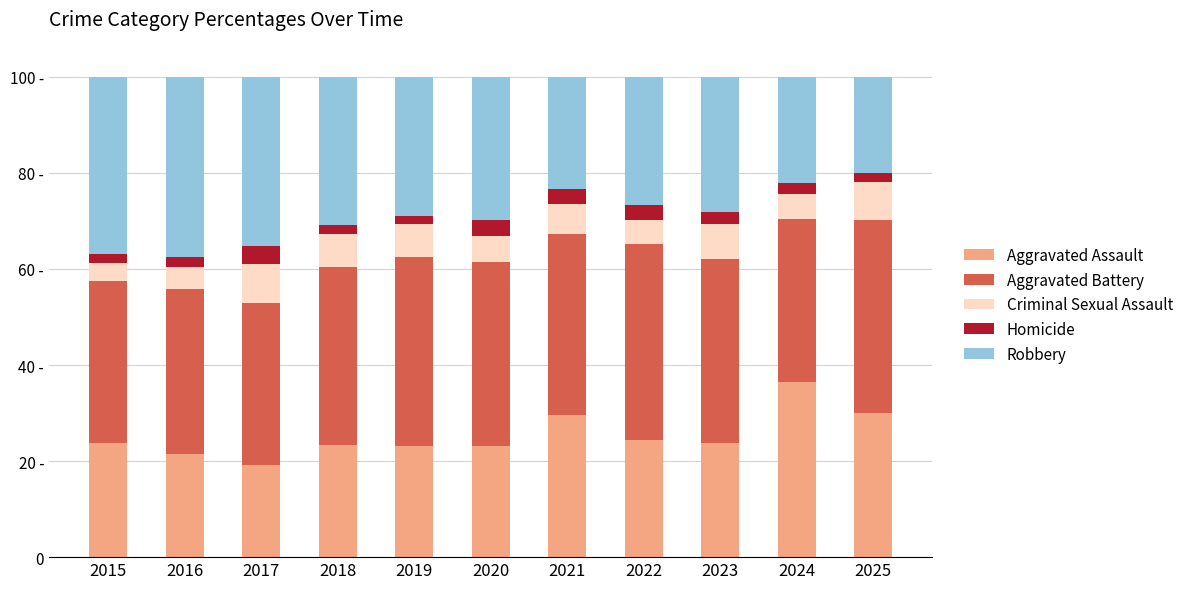

Are the bars grouped side by side (vs. stacked)?

No